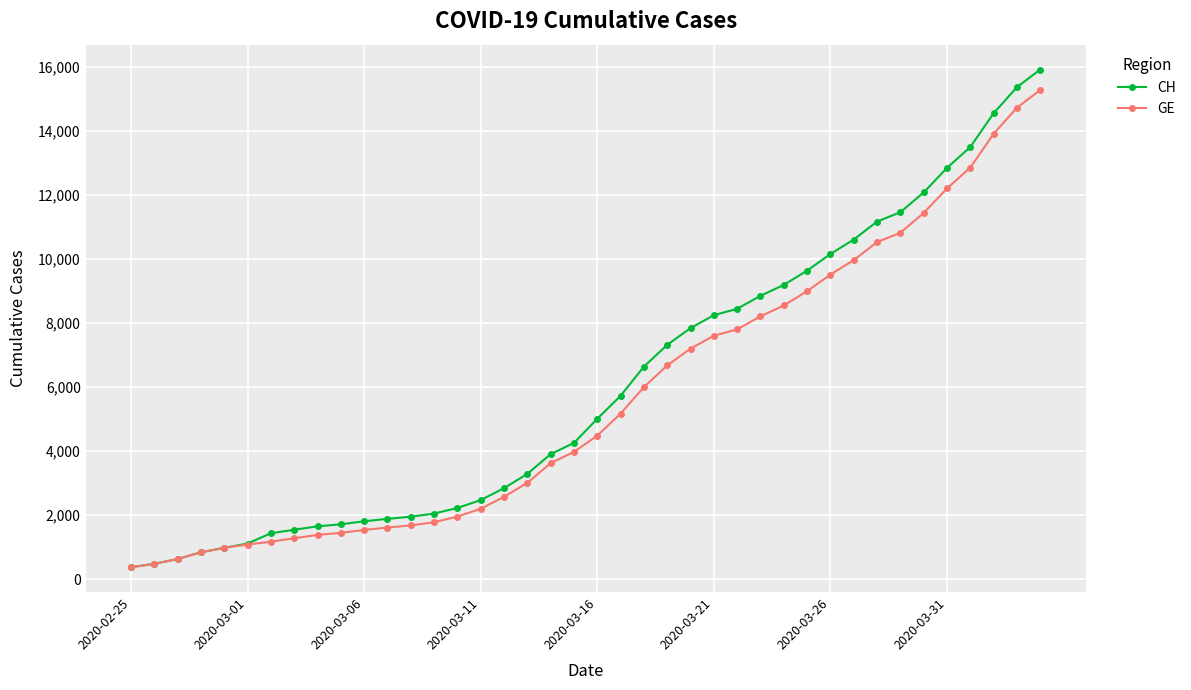

Which series has the widest spread of values?

CH